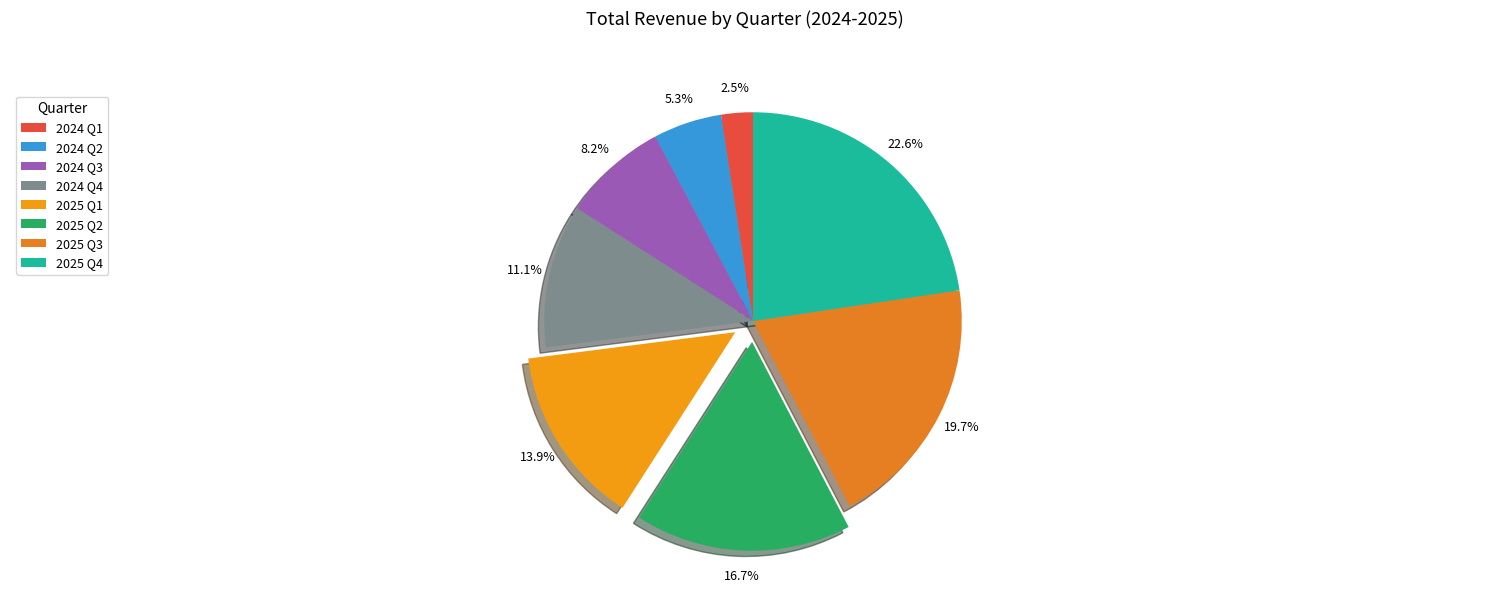

Combined, what portion of the pie is 2025 Q2 and 2024 Q4?

27.8%